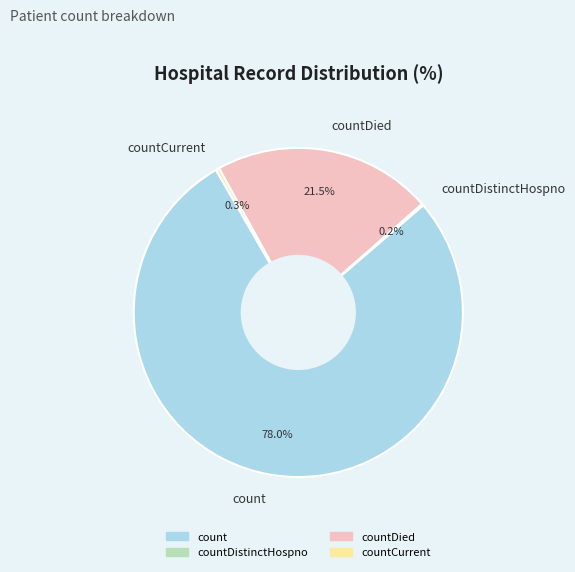

Does any single category account for the majority?

Yes